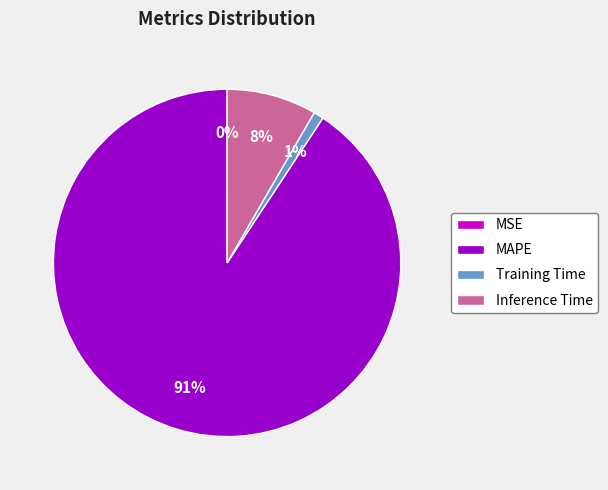

Which slice is the largest?

MAPE